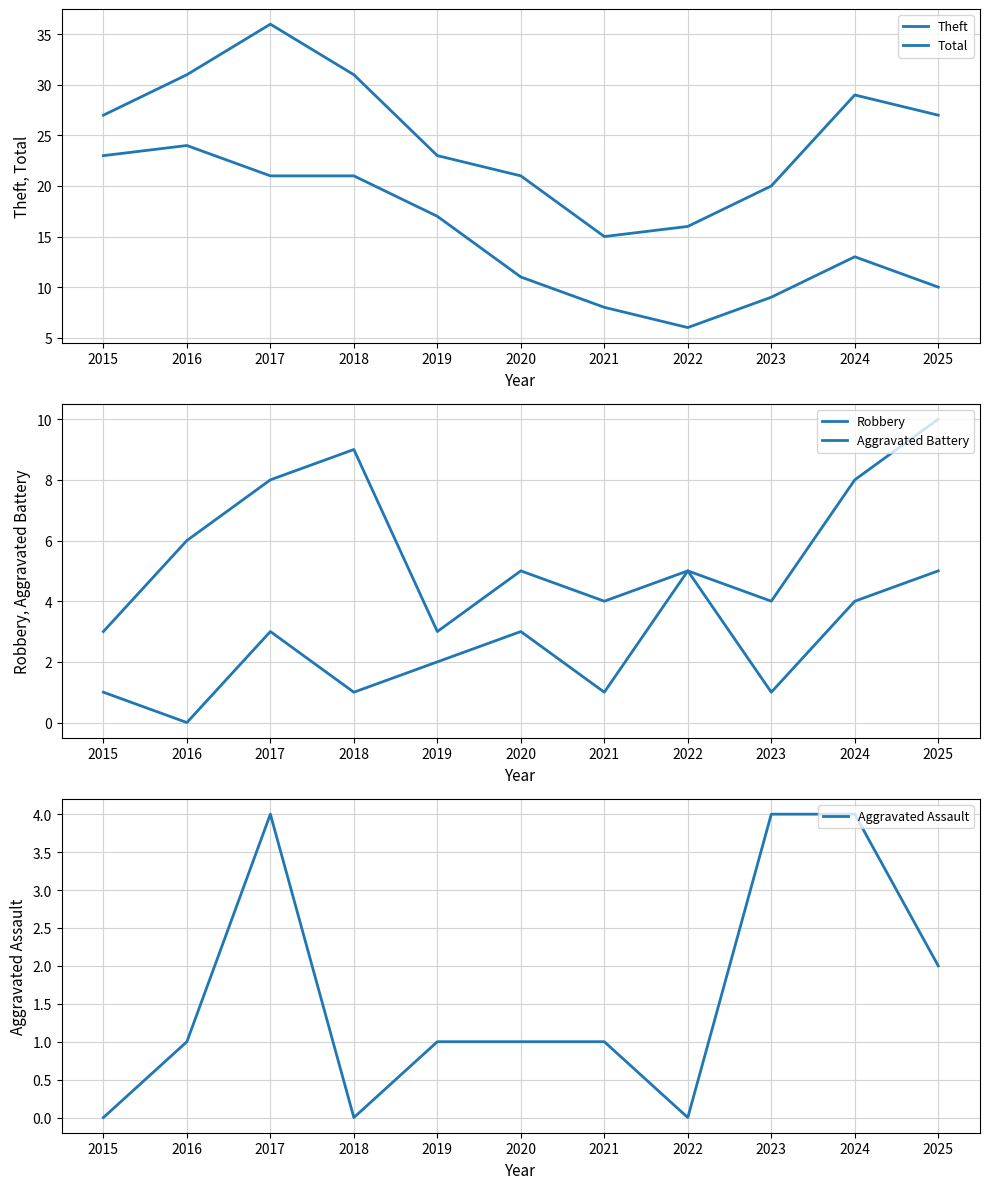

What are all the series names shown in the legend?

Theft, Total, Robbery, Aggravated Battery, Aggravated Assault